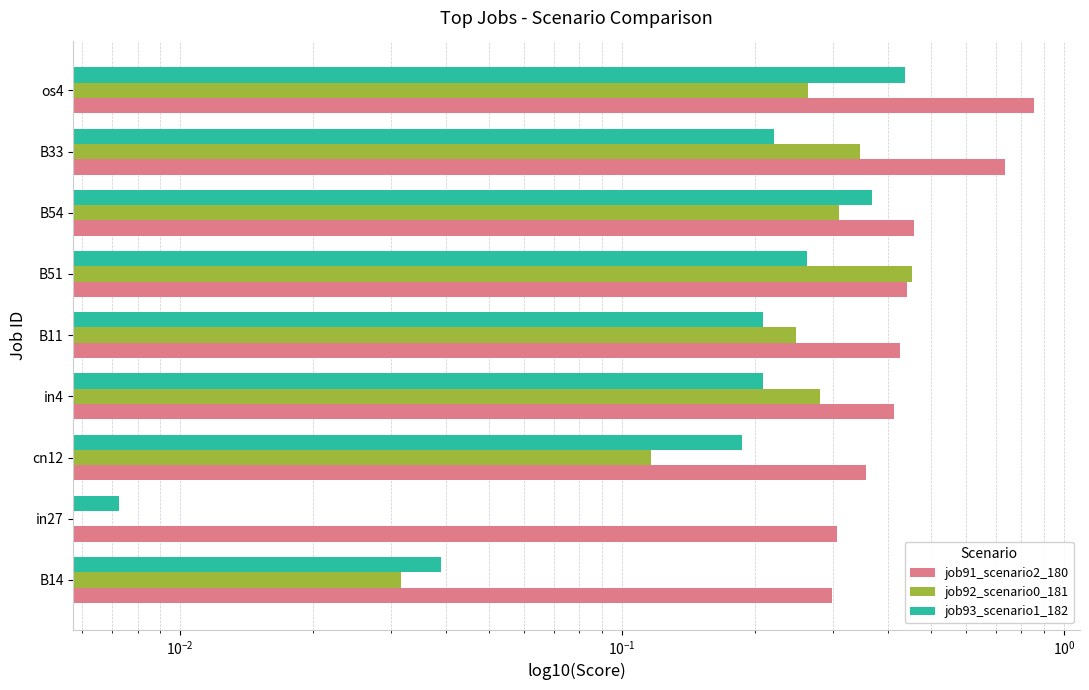

Which series has the largest total across all categories?

job91_scenario2_180